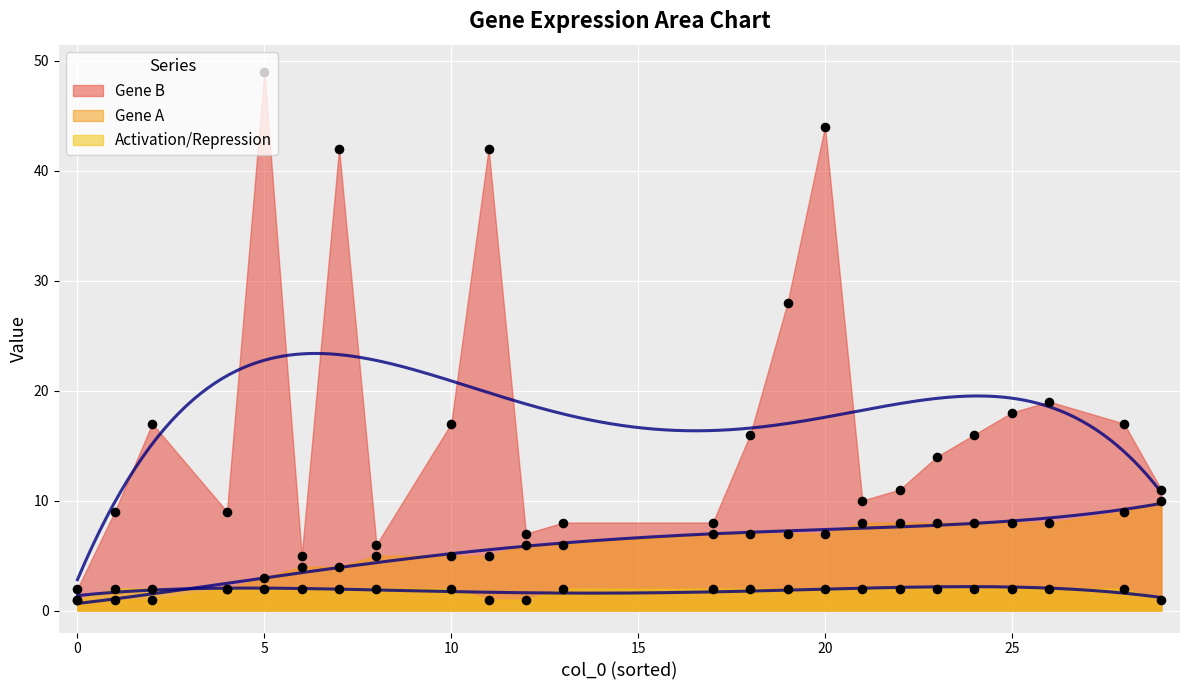

At how many categories does at least one series exceed 11?

13